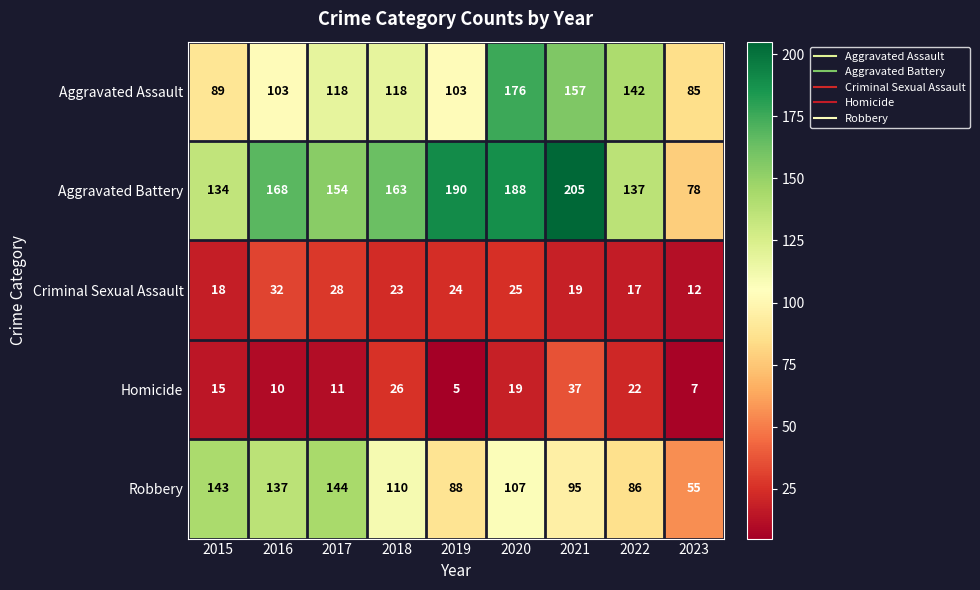

What value does the Aggravated Assault series have at 2019, to the nearest 10?

100